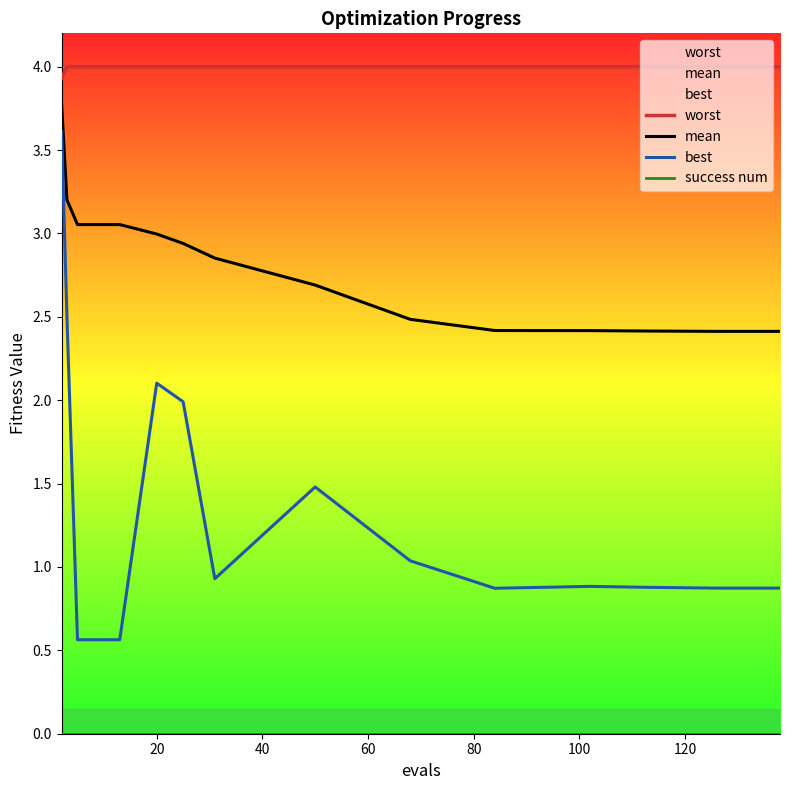

How many distinct data groups are displayed?

4